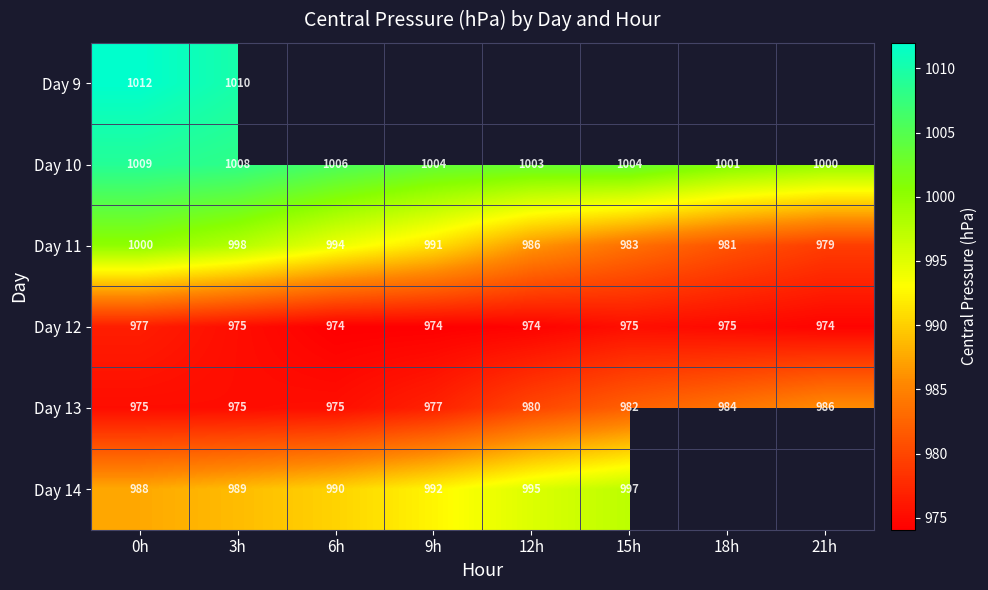

Which category has the highest value in the Day 12 series?

0h